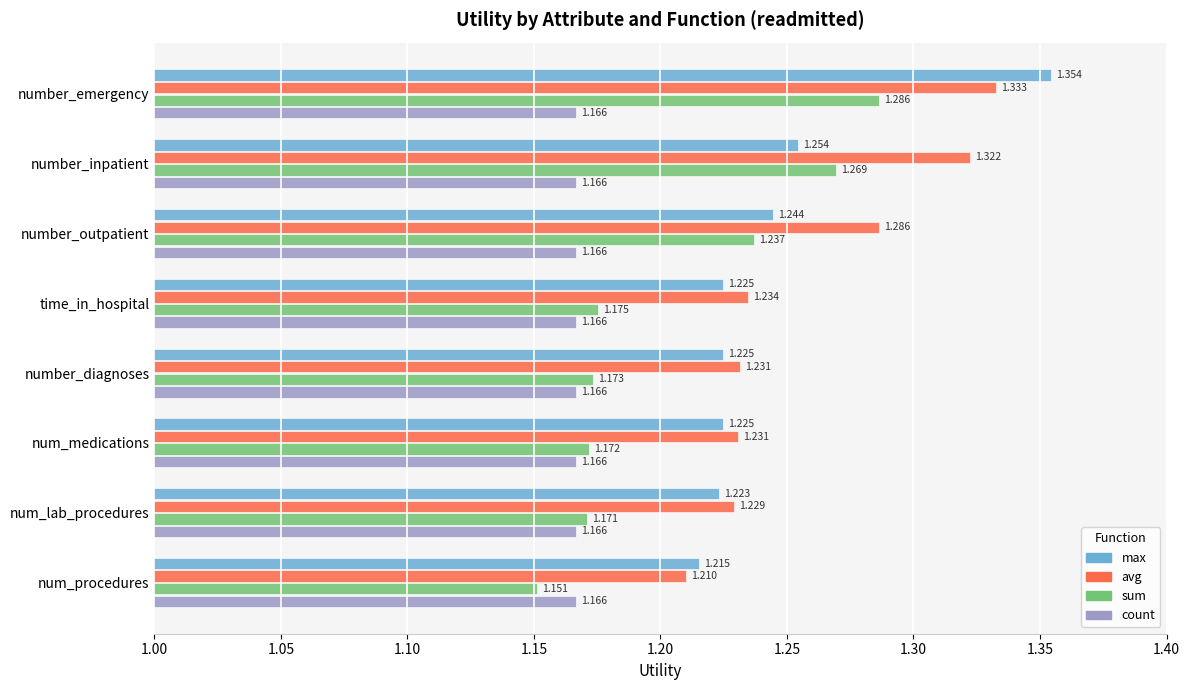

Is the value of avg at number_emergency greater than the value of count at number_emergency?

Yes